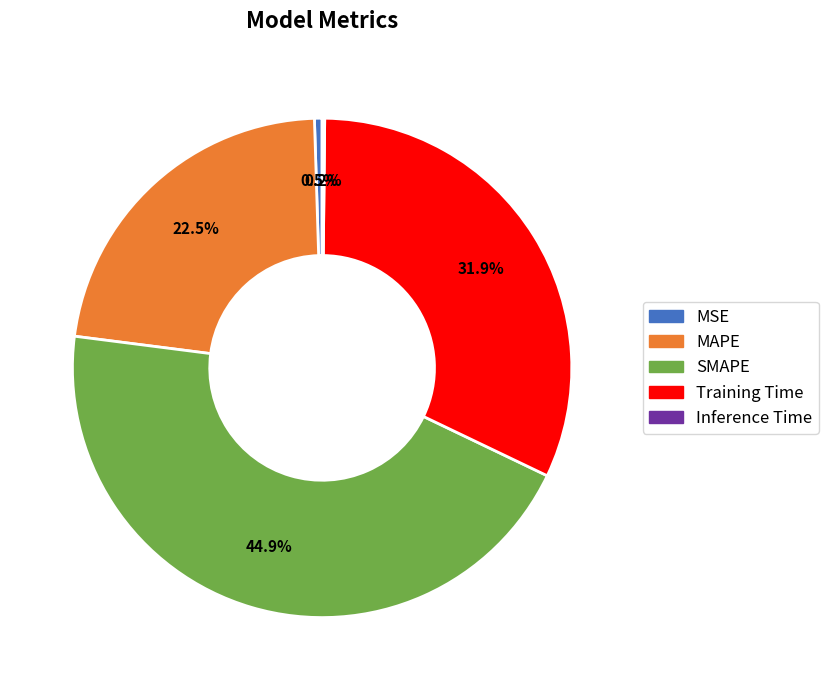

To the nearest percent, what is the average slice percentage?

20%